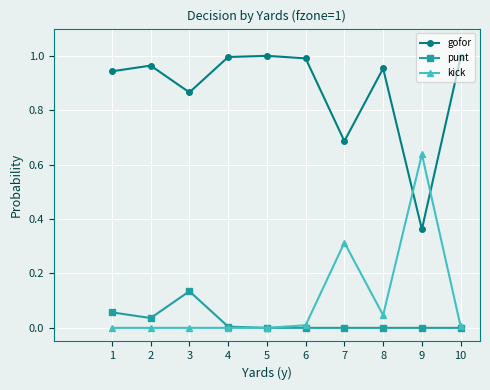

Is the value of gofor at 10 greater than the value of kick at 3?

Yes